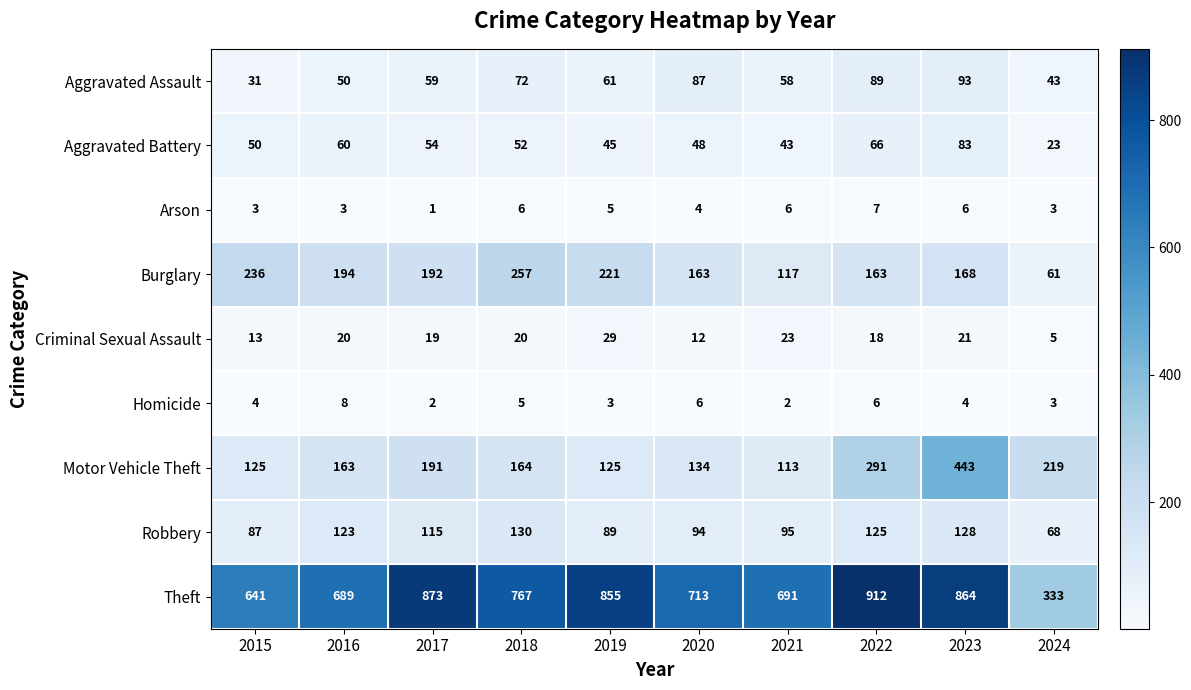

At 2017, list the series in order from largest to smallest.

Theft, Burglary, Motor Vehicle Theft, Robbery, Aggravated Assault, Aggravated Battery, Criminal Sexual Assault, Homicide, Arson